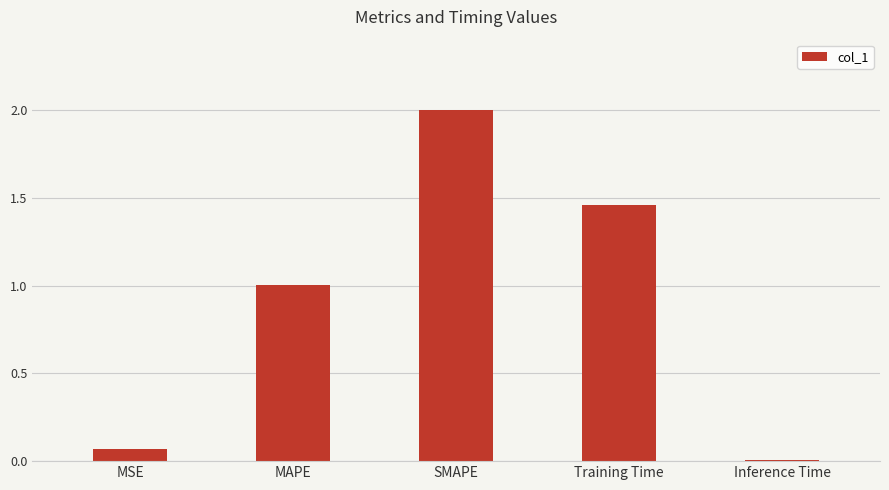

At which label is the value closest to 1?

MAPE